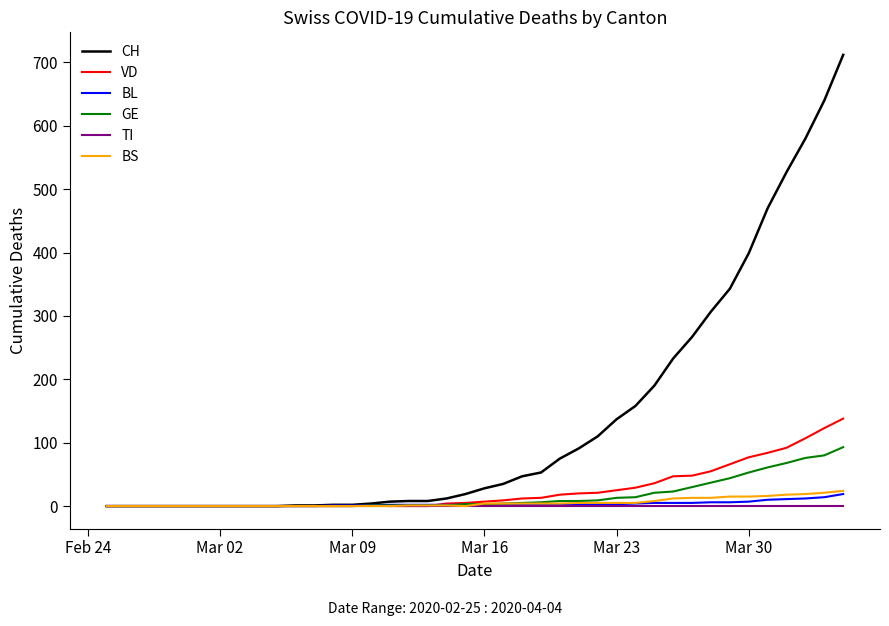

Which series has the widest spread of values?

CH